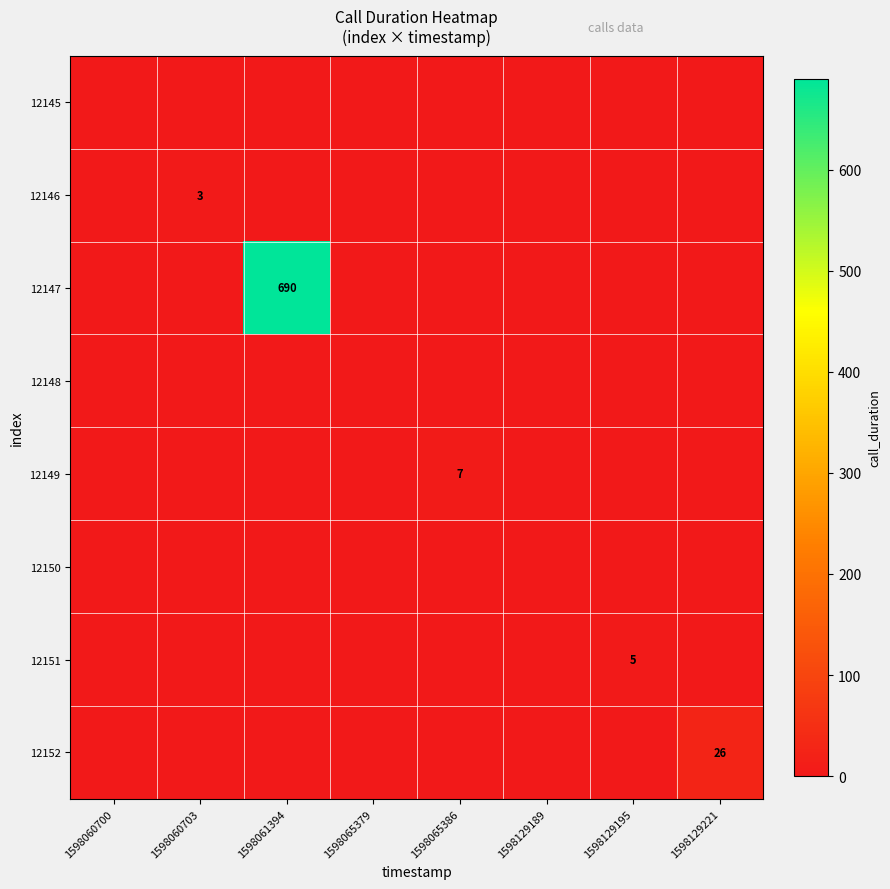

Between 1598065379 and 1598060700, which is larger?

1598065379